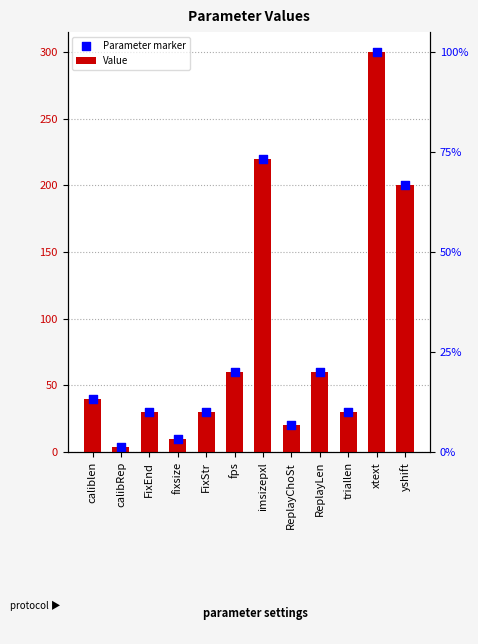

Which series has the widest spread of Y values?

Value